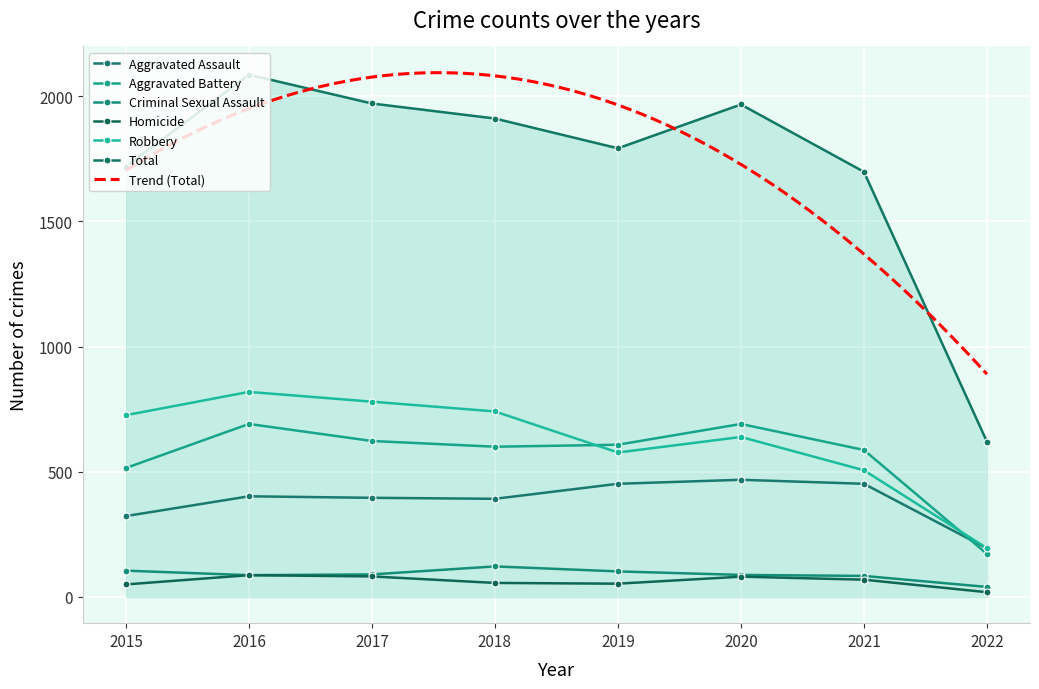

What is the total value across all series at 2021?

3396